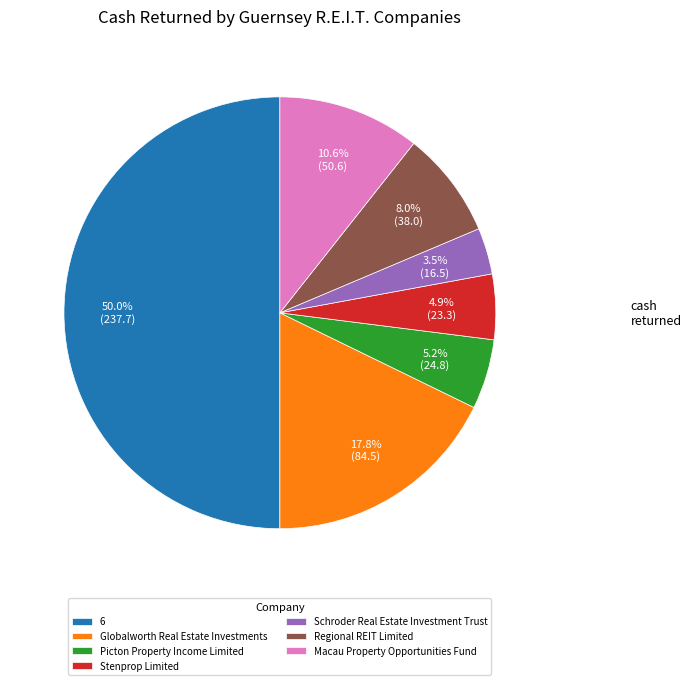

To the nearest percent, what percentage of the pie is Stenprop Limited?

5%